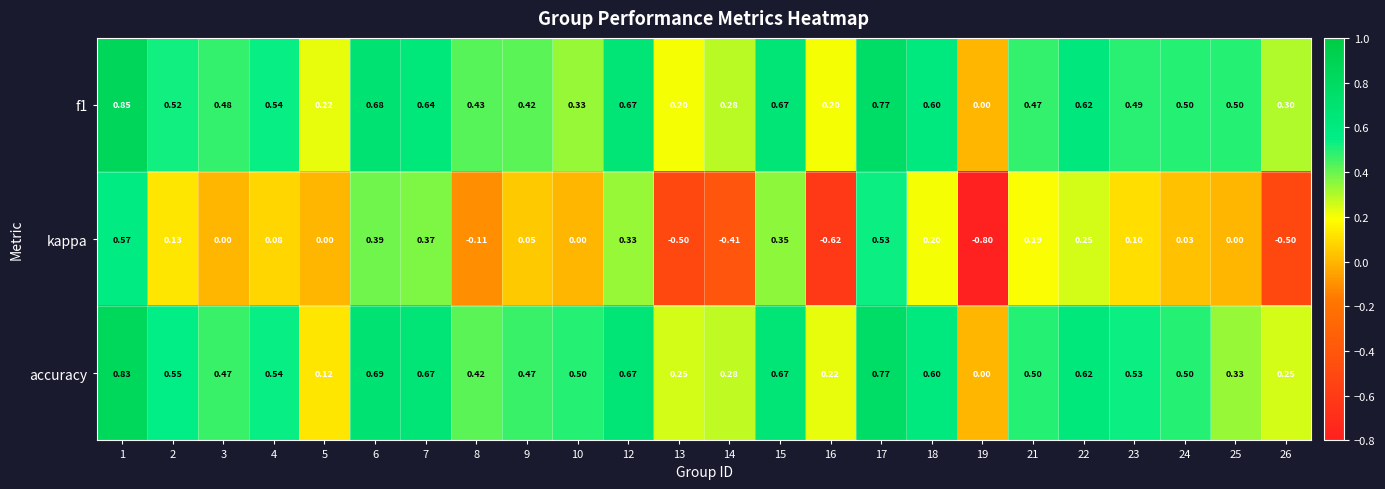

Which series has the widest spread of values?

kappa